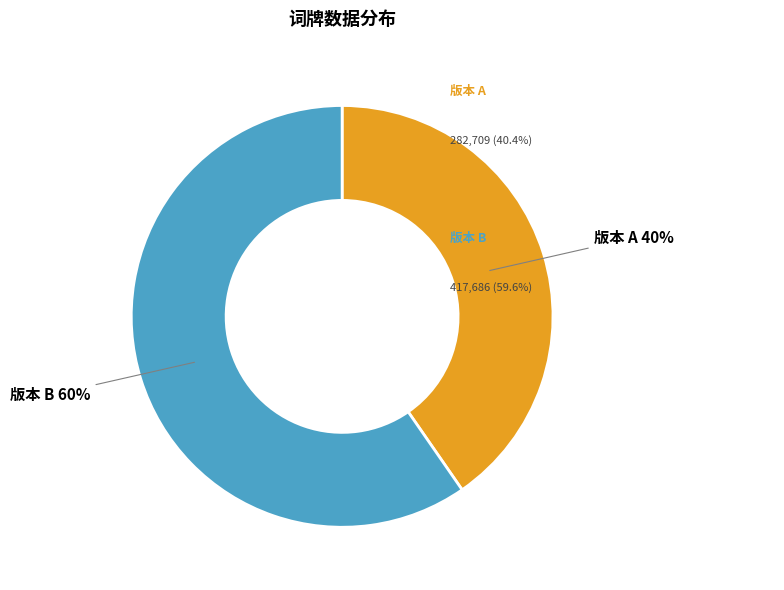

True or false: 版本 A accounts for 29% of the total.

False